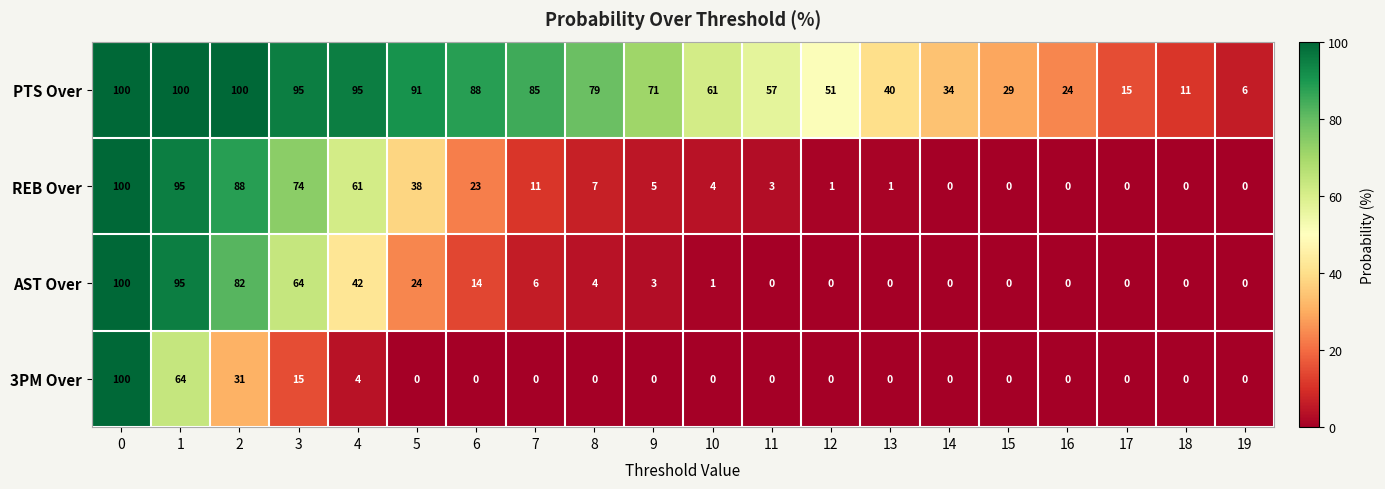

Which series changed the most between 13 and 19?

PTS Over